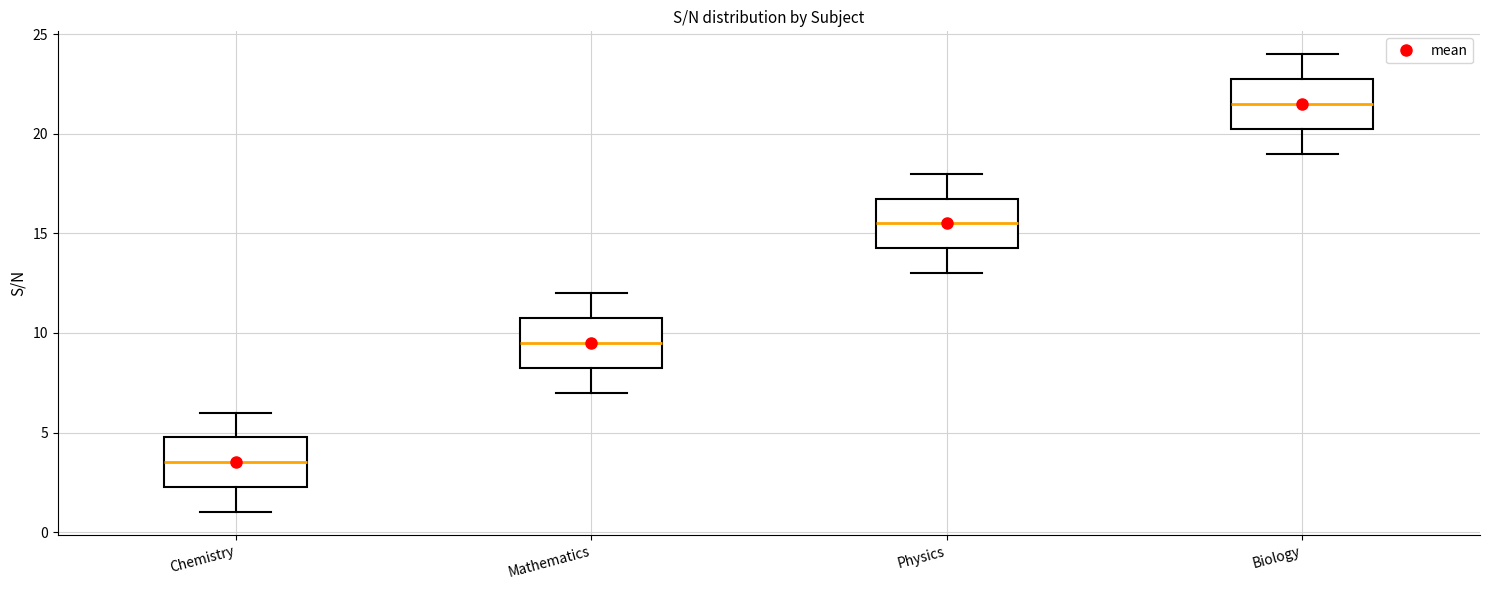

Reading left to right, transcribe this box plot: for each box, give where its median line is, the range the box spans, and where its two whiskers end, as read against the y-axis. The values are not printed on the chart, so give them approximately, as read against the axis.

Chemistry: median 3.5, box 2.5 to 5.0, whiskers 1.0 to 6.0
Mathematics: median 9.5, box 8.5 to 11.0, whiskers 7.0 to 12.0
Physics: median 15.5, box 14.5 to 17.0, whiskers 13.0 to 18.0
Biology: median 21.5, box 20.5 to 23.0, whiskers 19.0 to 24.0